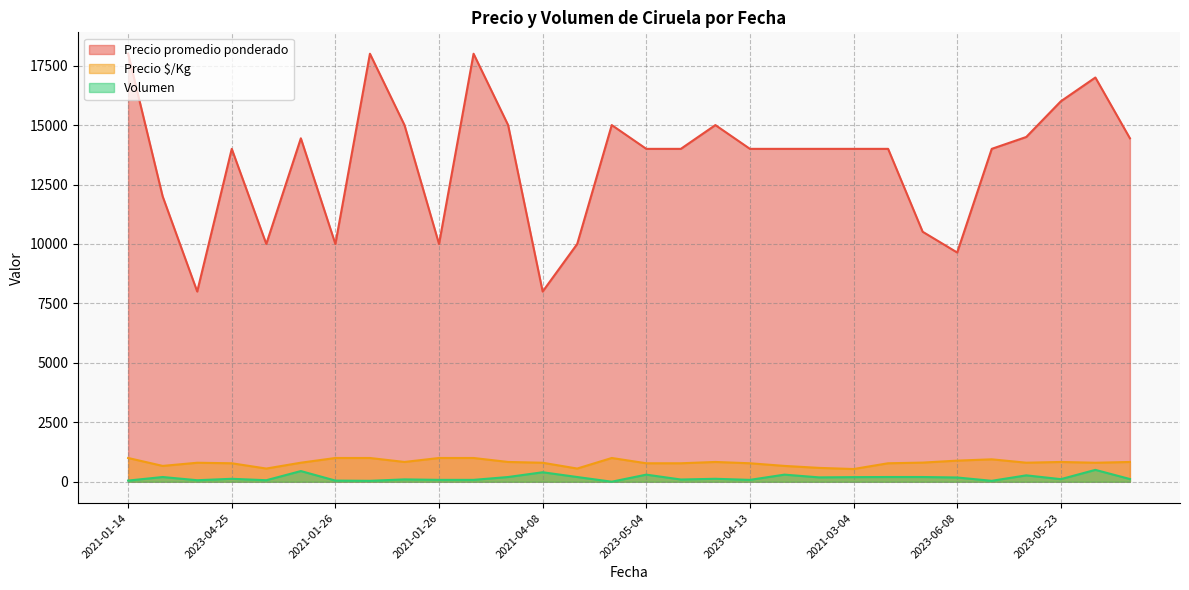

Which label corresponds to the smallest value in the chart?

2022-12-07